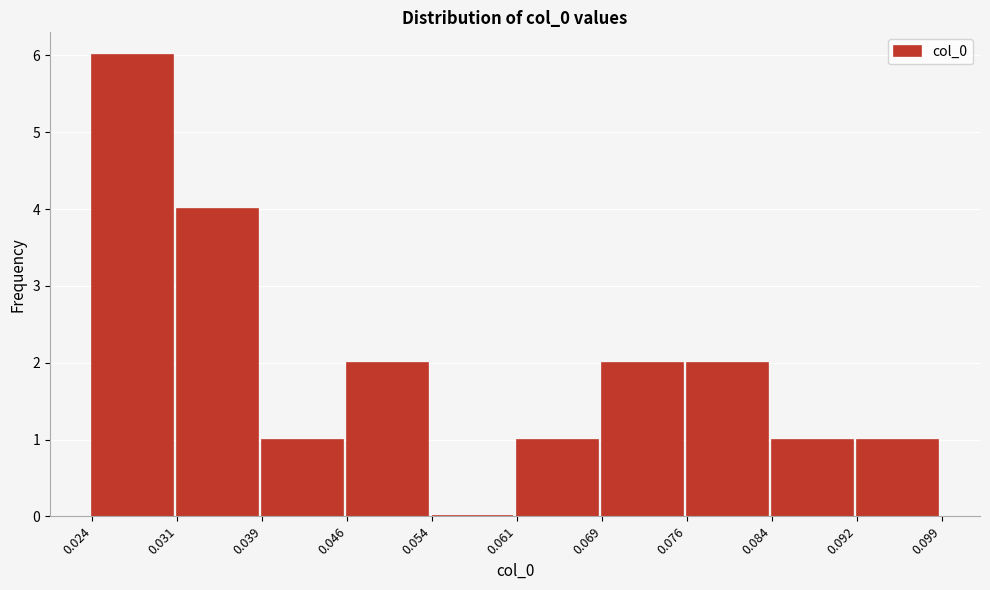

Which range on the x-axis has the tallest bar?

0.024 to 0.031